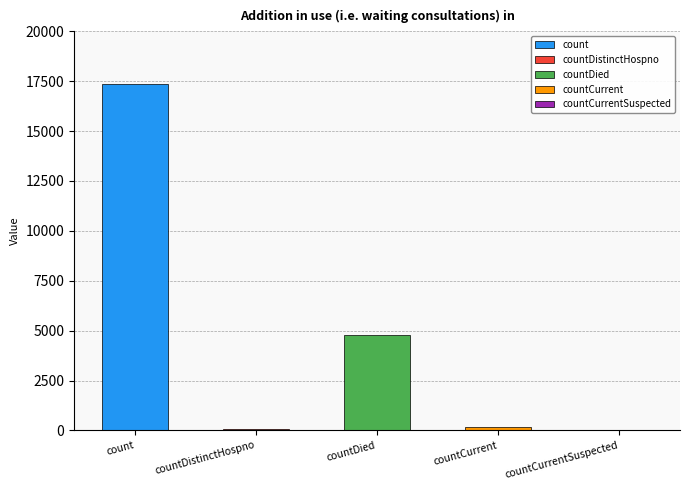

Count the number of categories in the chart.

5